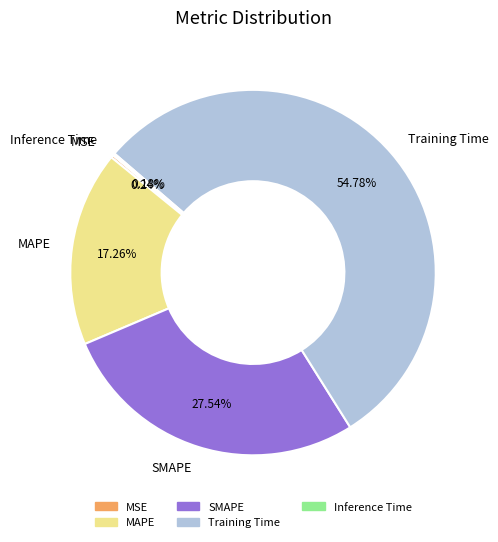

Is the sum of Training Time and SMAPE greater than half?

Yes